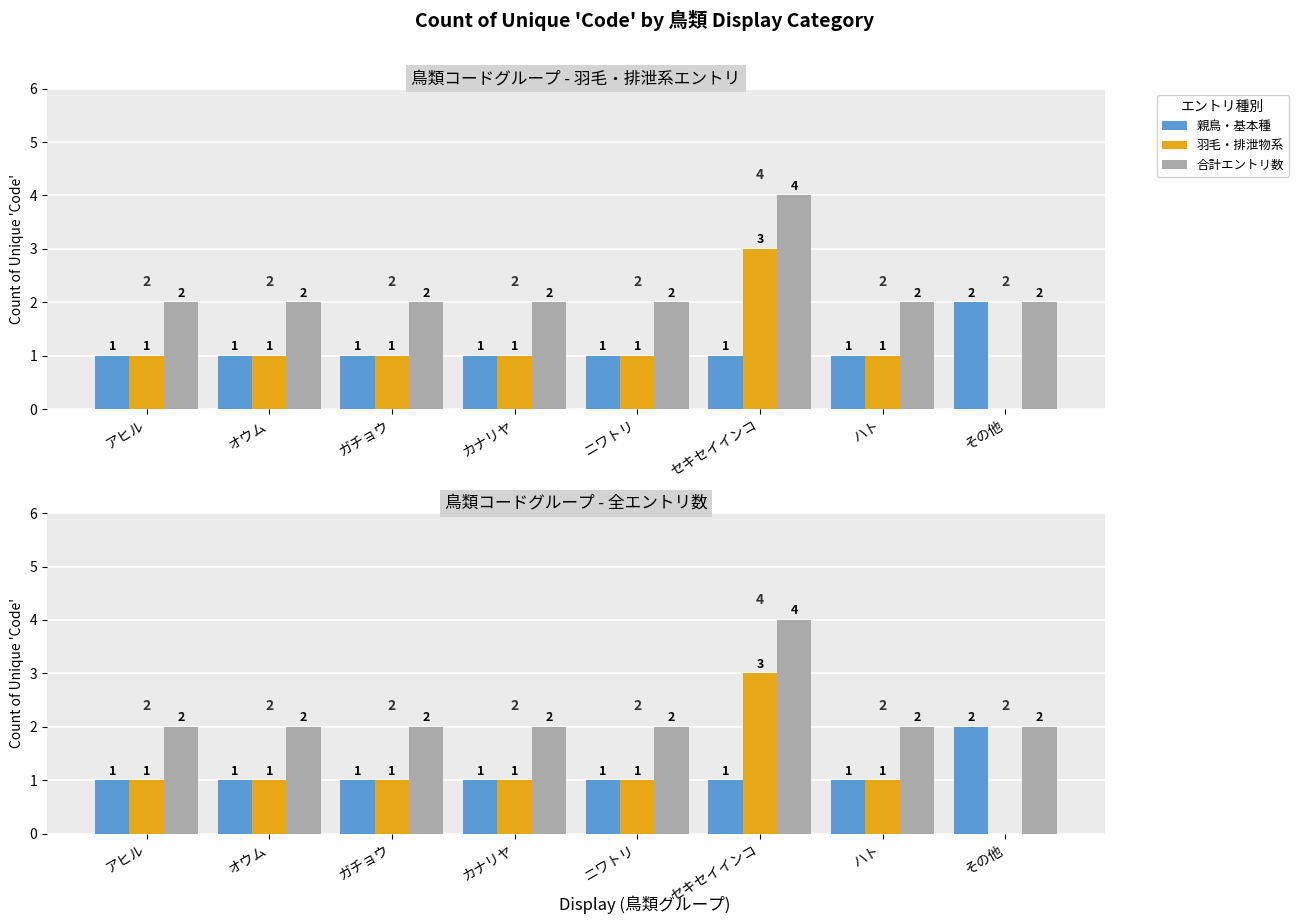

How many 合計エントリ数 values are between 2 and 3?

7